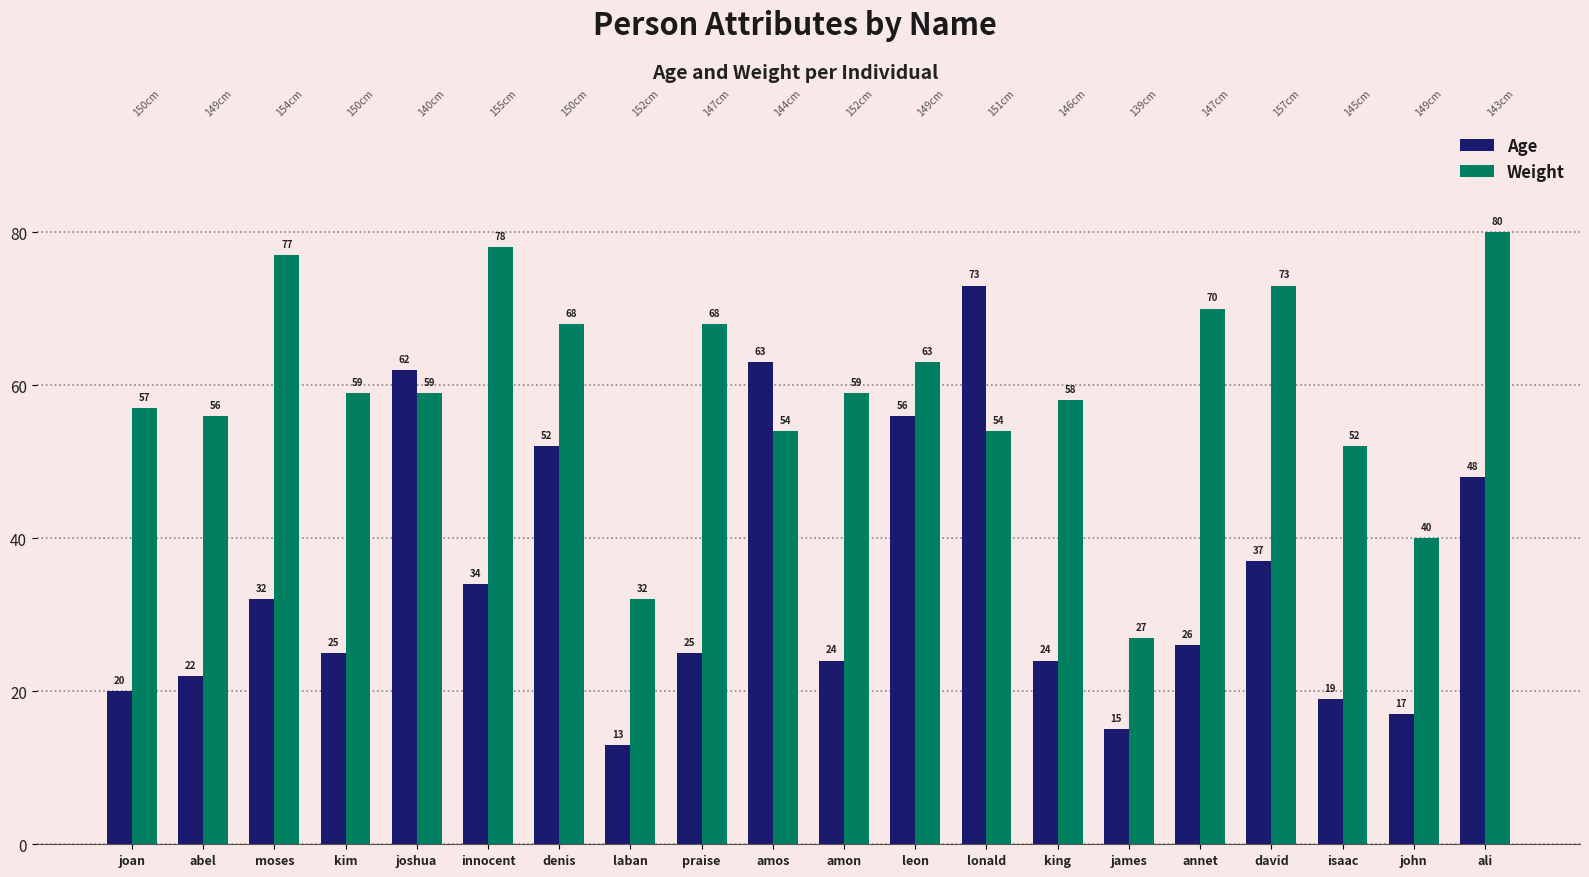

Is it true that Weight equals 59 at joshua?

True